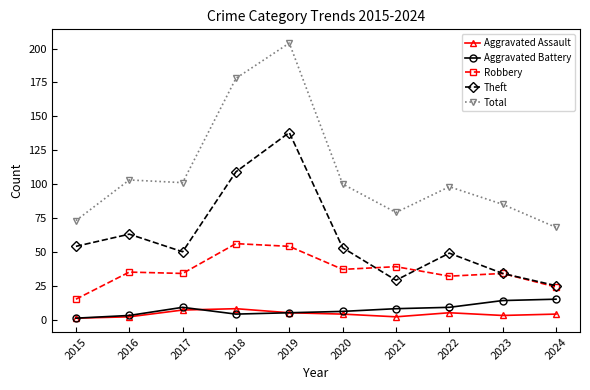

The value of Aggravated Battery at 2021 is 8. True or false?

True